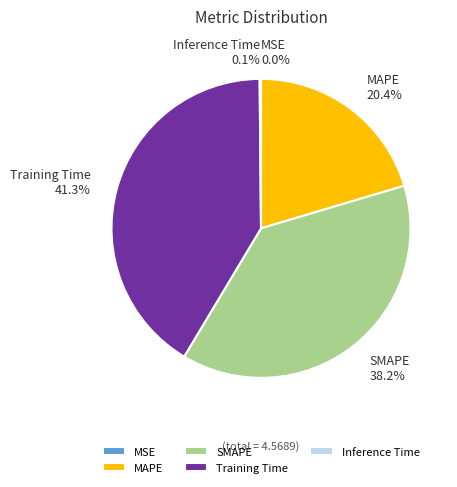

Do MAPE and Training Time together represent more than half of the pie?

Yes